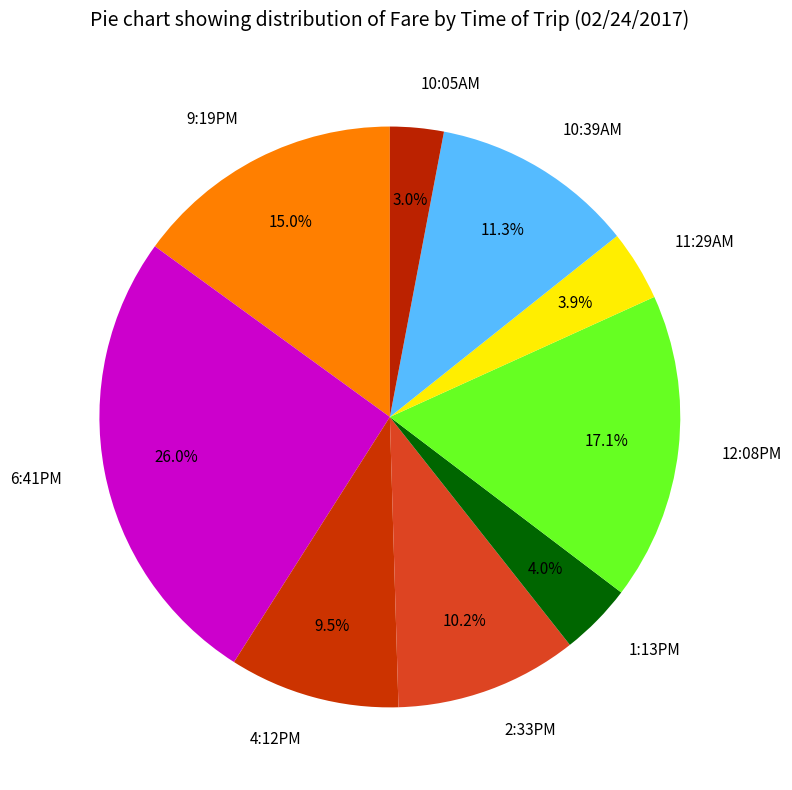

What portion of the pie excludes 10:05AM?

97.0%